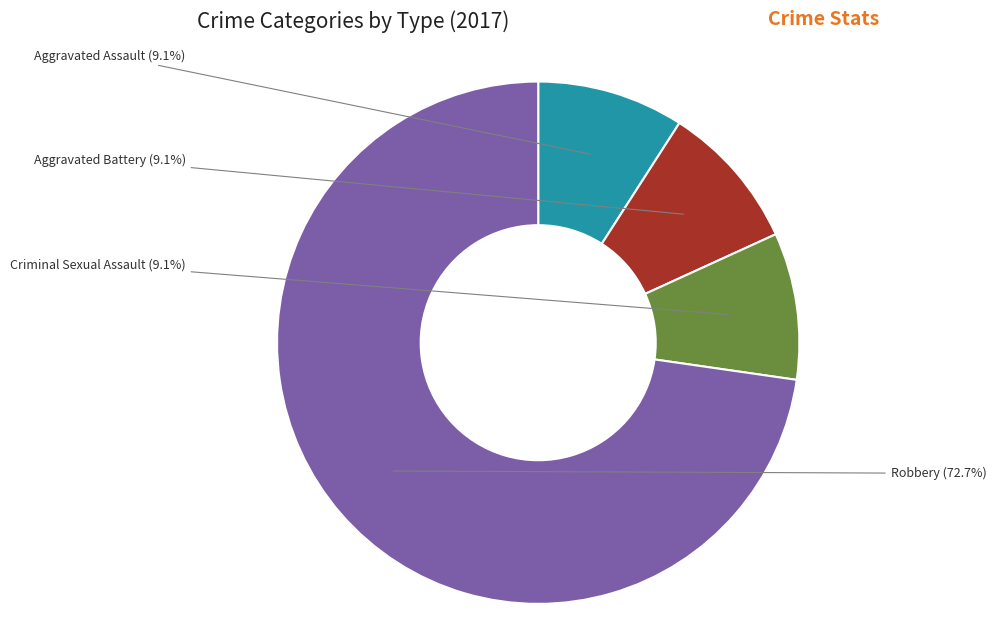

Count the number of slices in the pie.

4